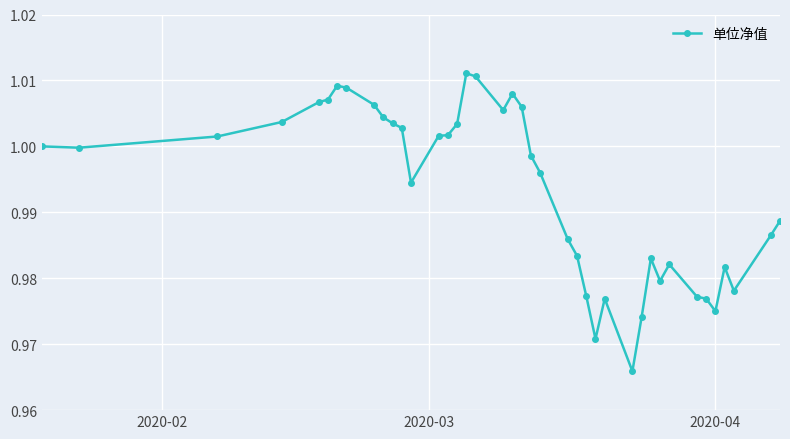

What is the sum of all values?

39.7